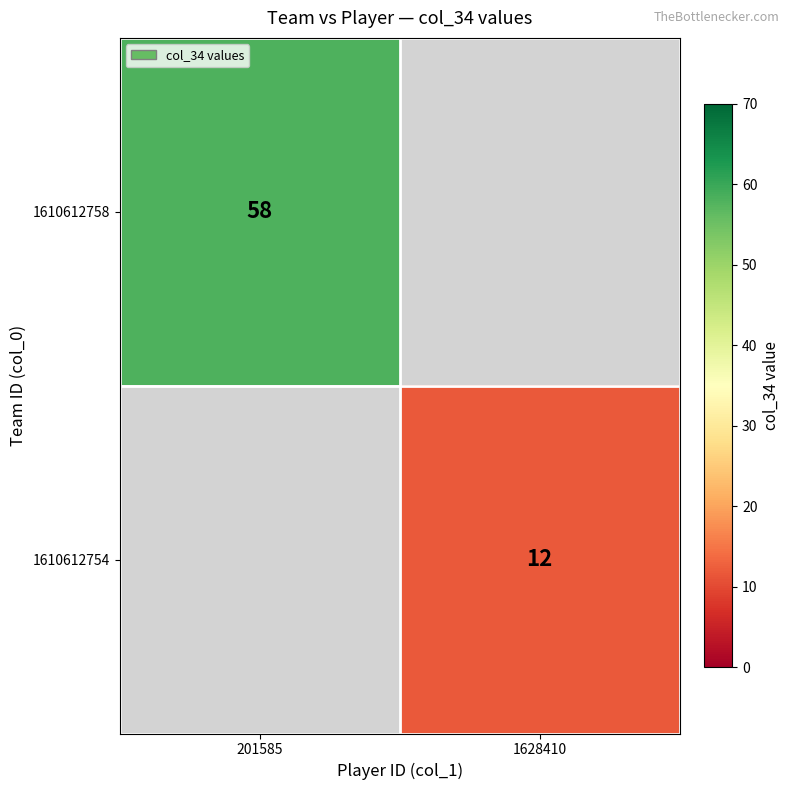

The value of 1610612758 at 201585 is 86.0. True or false?

False